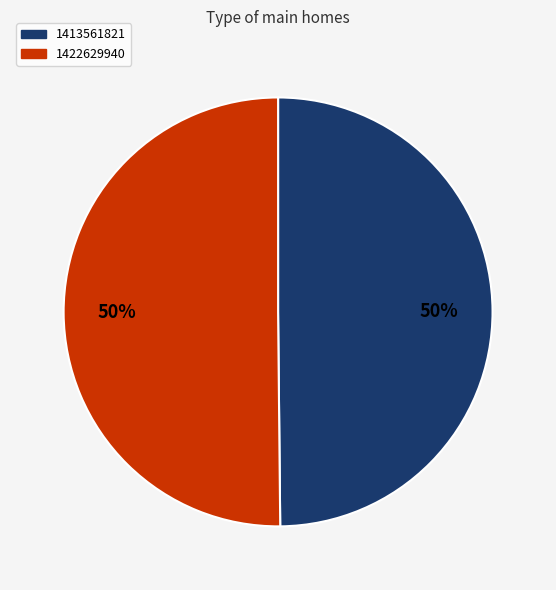

To the nearest percent, what percentage of the pie is 1422629940?

50%